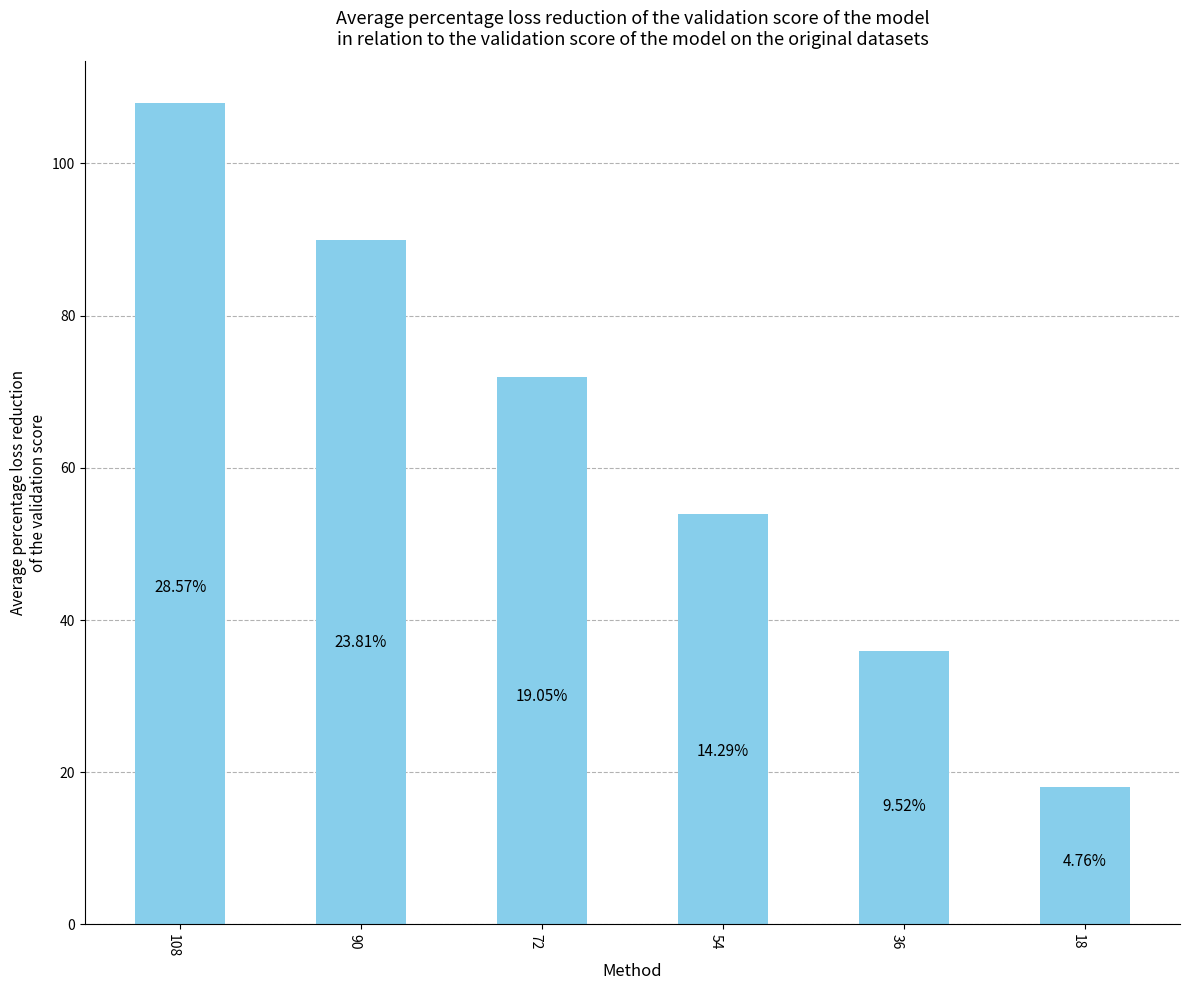

Are the bars horizontal?

No